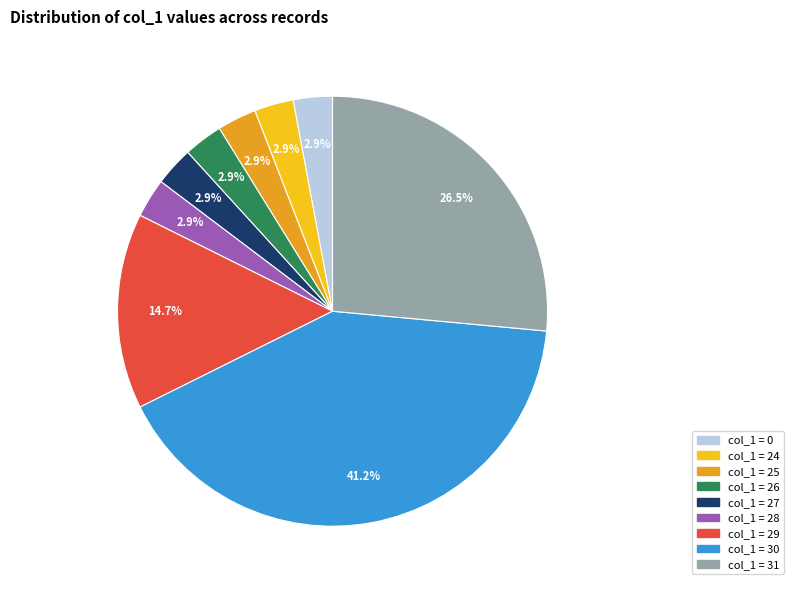

How many segments does this pie chart have?

9